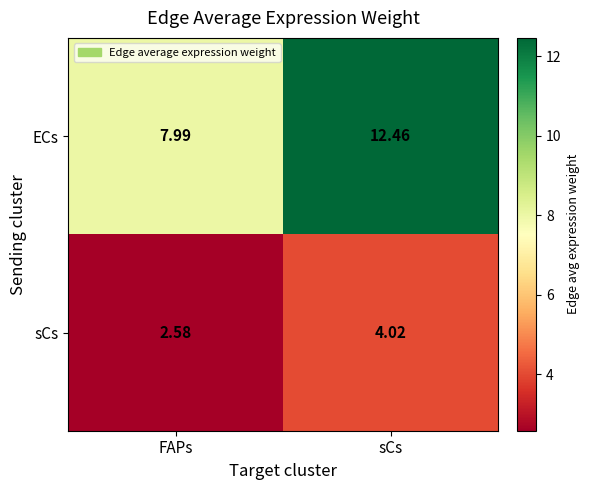

Which series has the largest total across all categories?

ECs